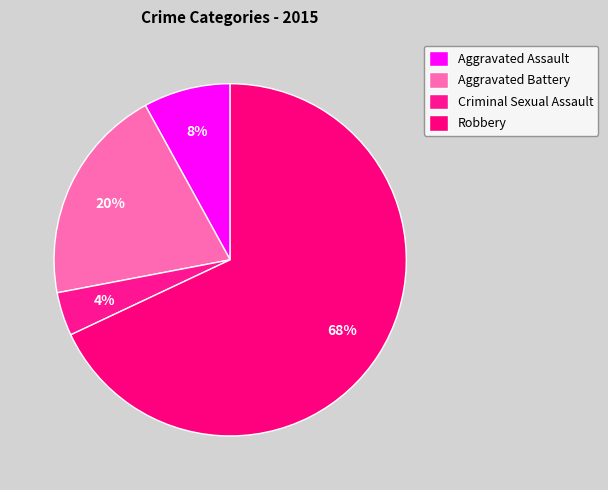

Count the number of slices in the pie.

4